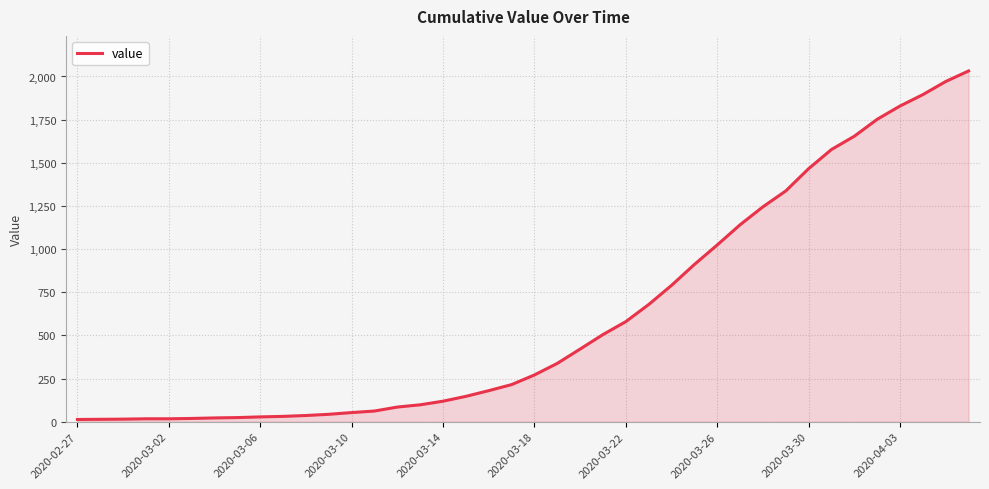

What is the maximum value shown in the chart?

2032